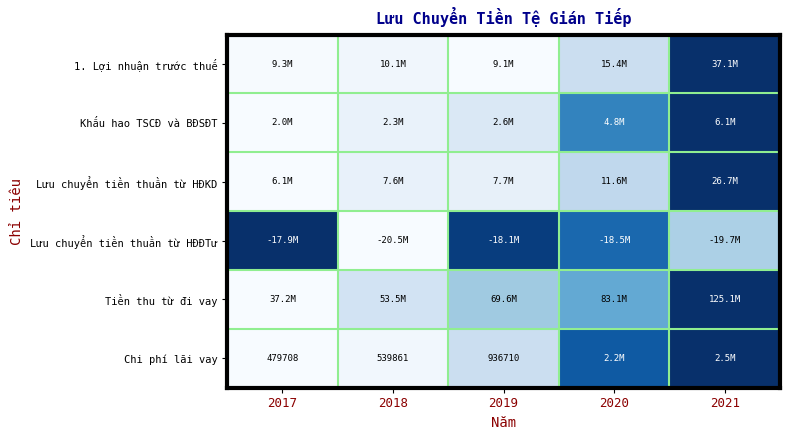

Which has a higher value, 2021 or 2019?

2021